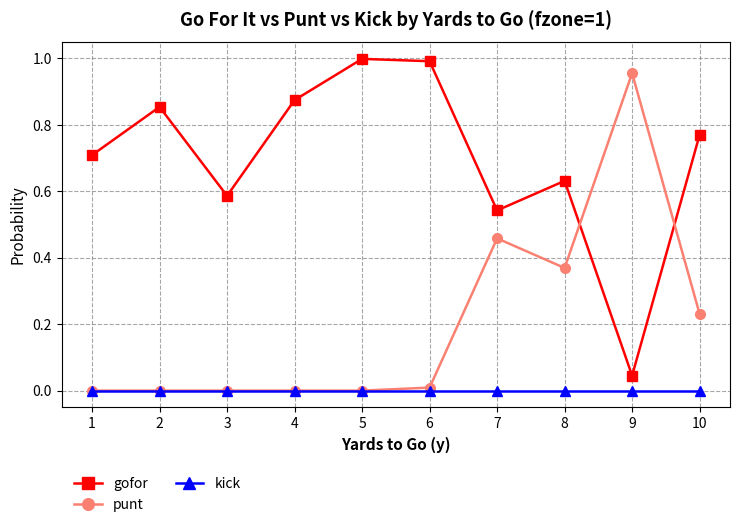

What is the value of the gofor point at the 1st from the left?

0.7